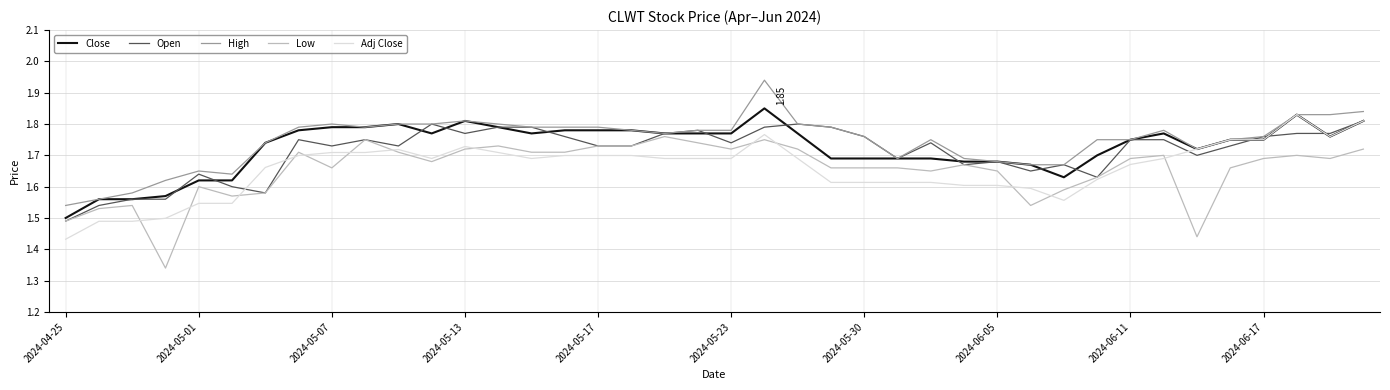

True or false: High and Open cross at least once.

False